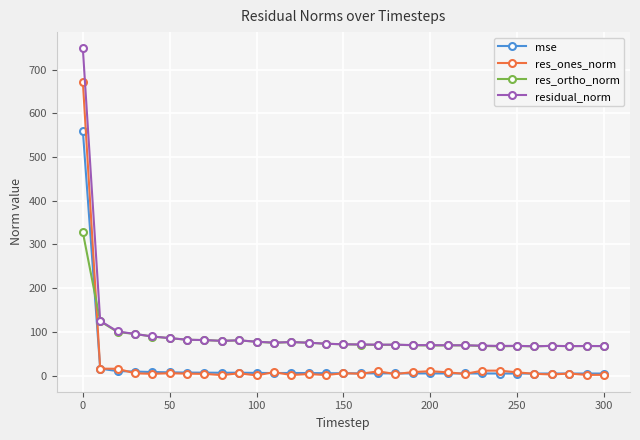

True or false: res_ones_norm has more than 1 points higher than both neighbors.

True